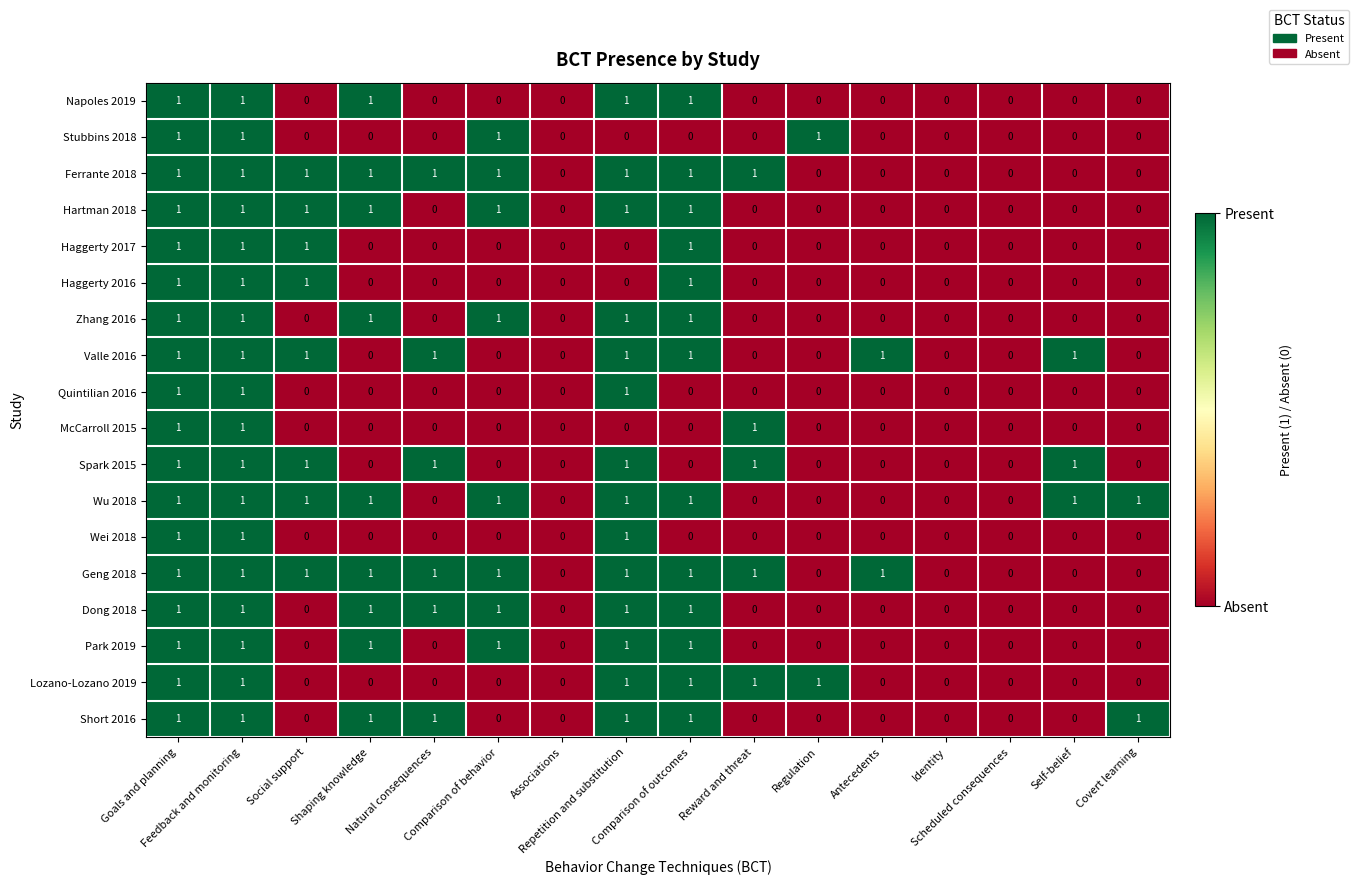

How many positive values does the Wu 2018 series have?

9